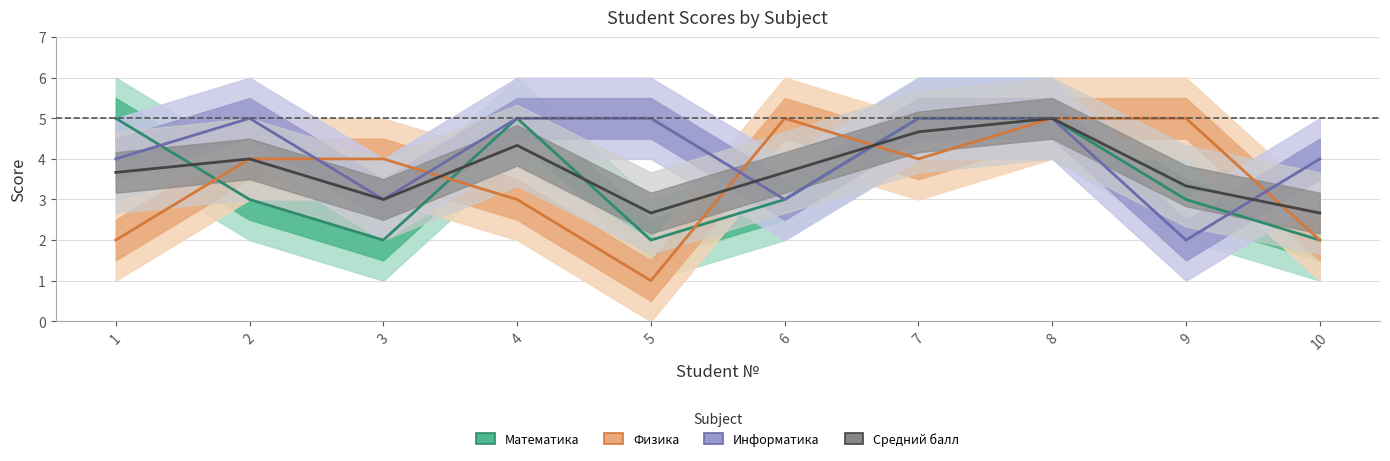

Reading left to right, what are all the values shown in this chart?

Математика: 5.0	3.0	2.0	5.0	2.0	3.0	5.0	5.0	3.0	2.0
Физика: 2.0	4.0	4.0	3.0	1.0	5.0	4.0	5.0	5.0	2.0
Информатика: 4.0	5.0	3.0	5.0	5.0	3.0	5.0	5.0	2.0	4.0
Средний балл: 3.7	4.0	3.0	4.3	2.7	3.7	4.7	5.0	3.3	2.7